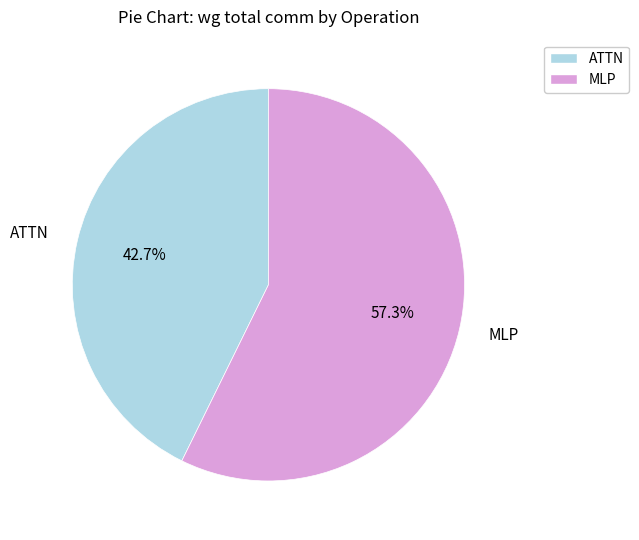

What portion of the pie excludes ATTN?

57.3%